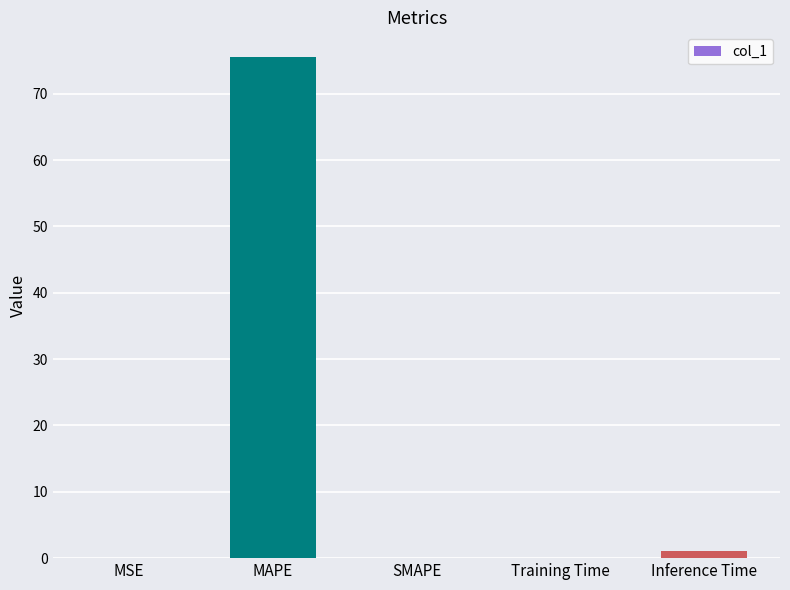

What is the maximum value shown in the chart?

75.5